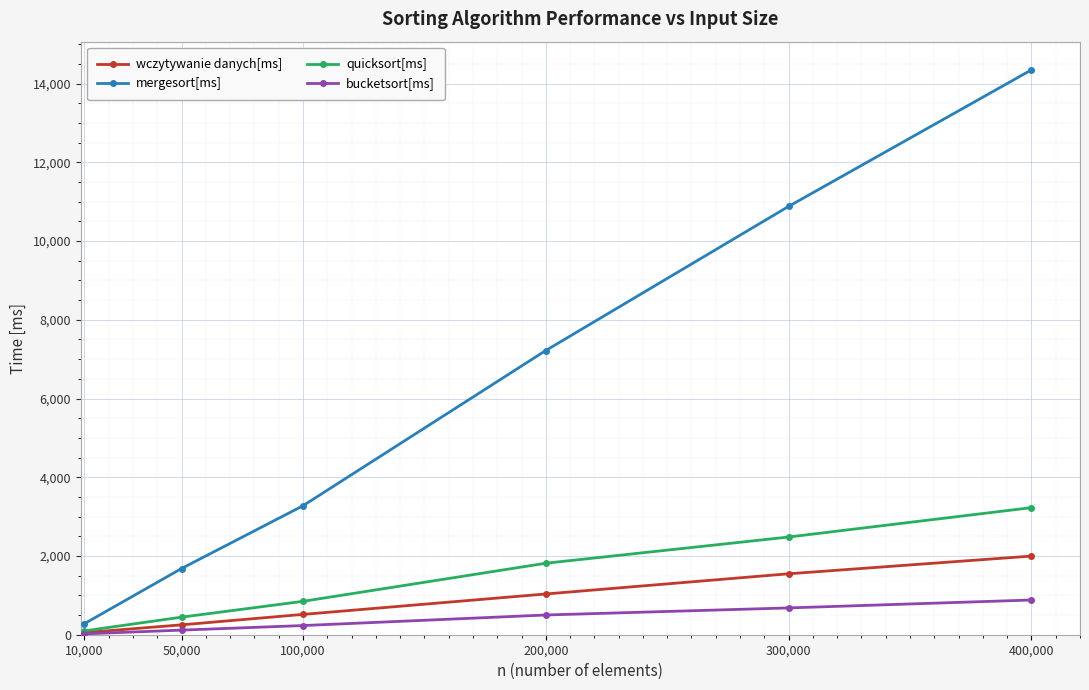

What is the difference between the highest and lowest values at 50,000?

1565